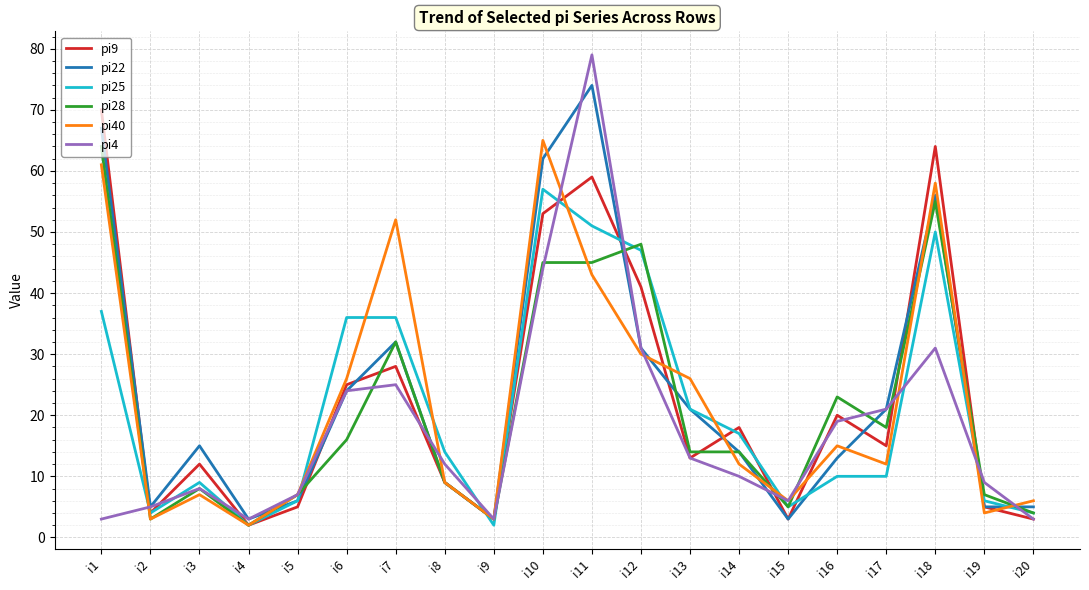

Between i1 and i11, which series saw the biggest shift?

pi4